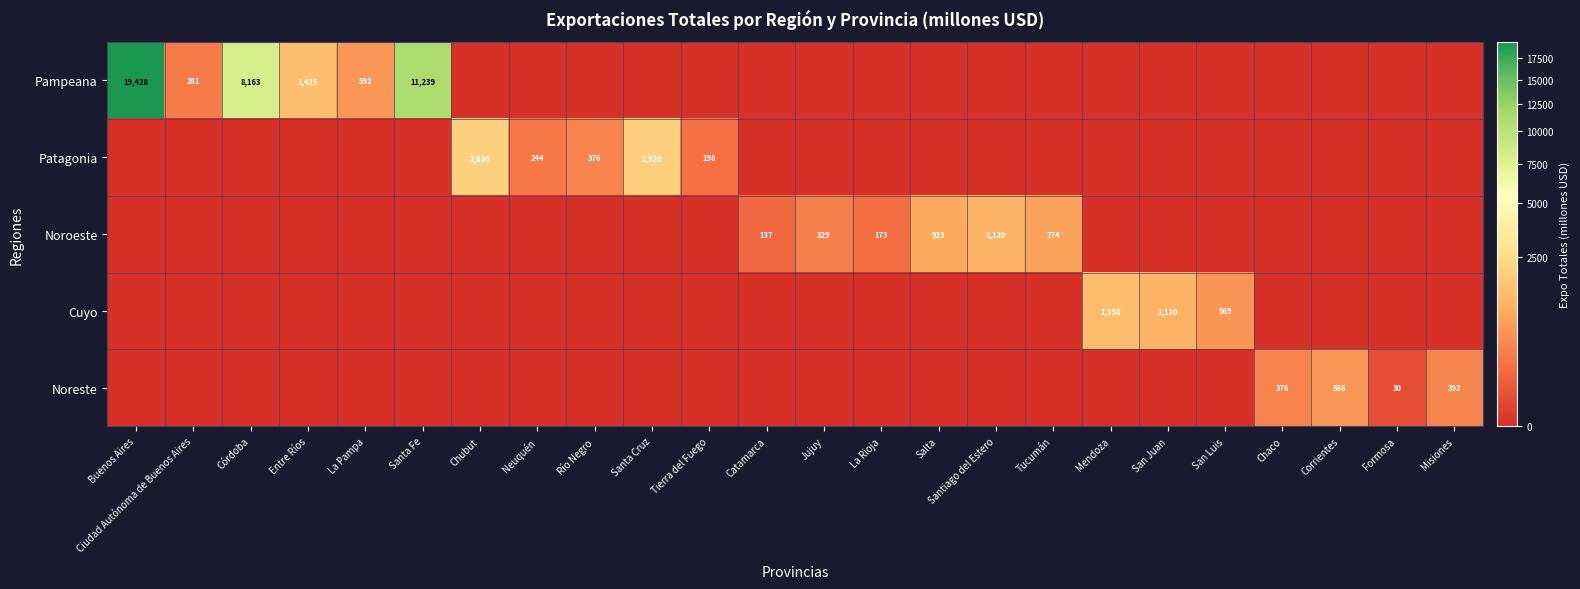

What is the difference between the highest and lowest values at San Luis?

568.6